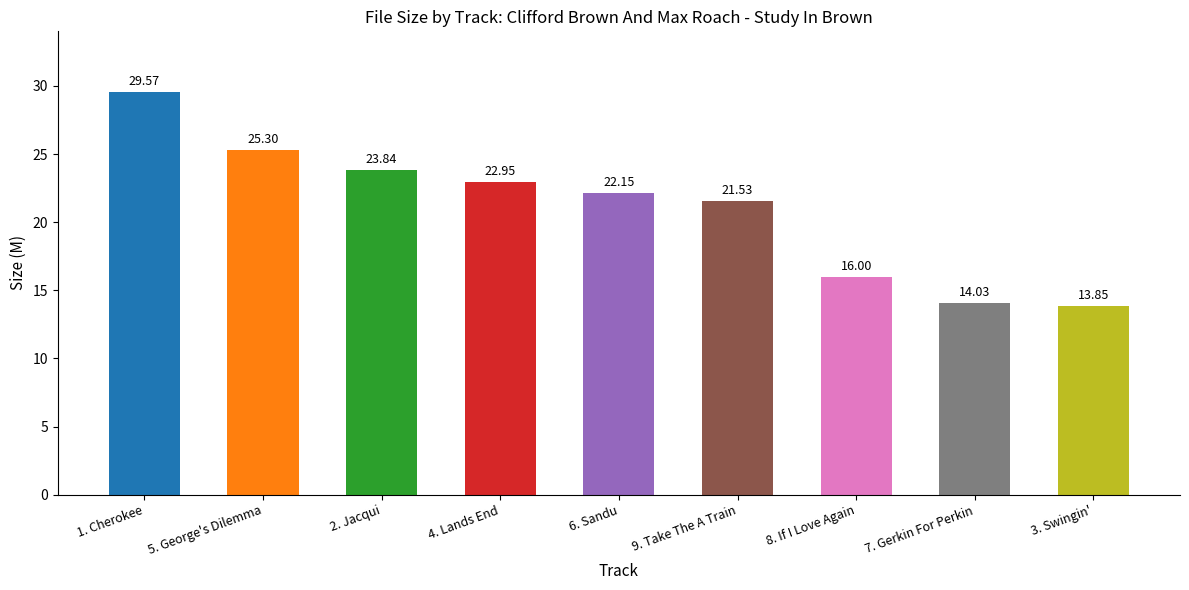

Rank the categories by value from highest to lowest.

1. Cherokee, 5. George's Dilemma, 2. Jacqui, 4. Lands End, 6. Sandu, 9. Take The A Train, 8. If I Love Again, 7. Gerkin For Perkin, 3. Swingin'